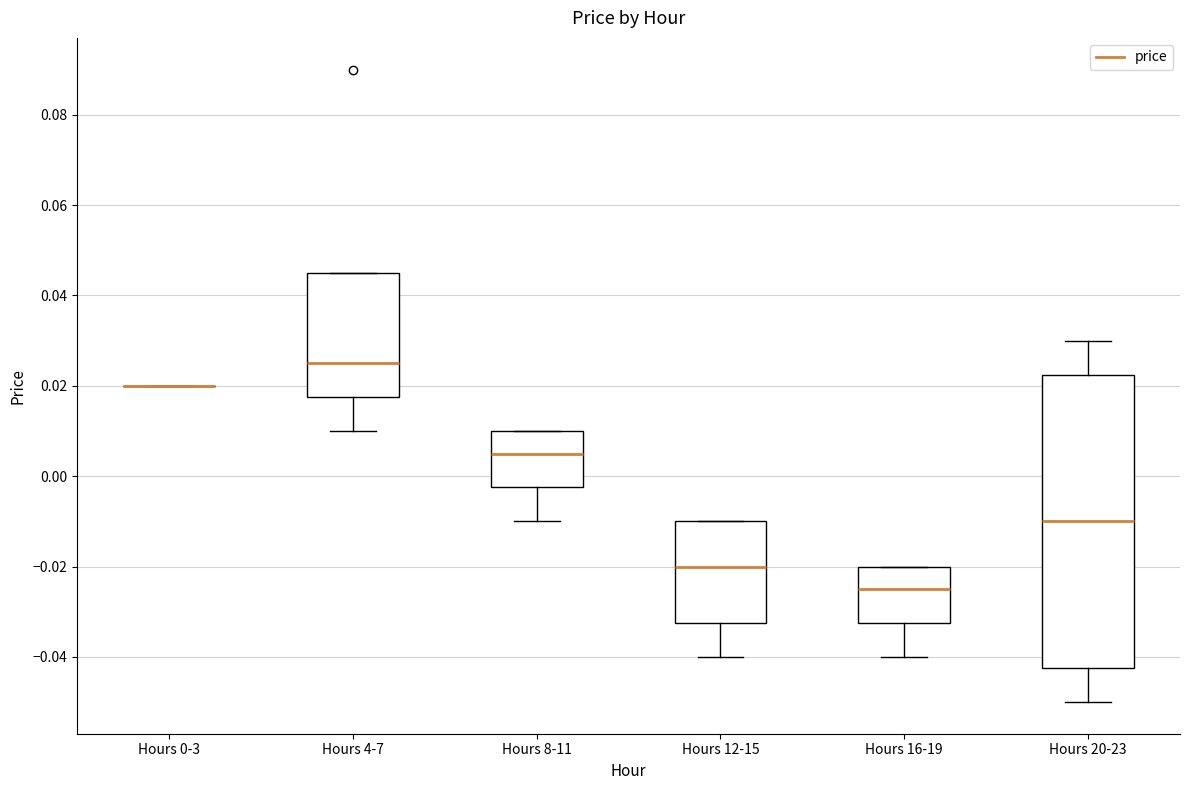

Reading left to right, transcribe this box plot: for each box, give where its median line is, the range the box spans, and where its two whiskers end, as read against the y-axis. The values are not printed on the chart, so give them approximately, as read against the axis.

Hours 0-3: box collapsed to a line at 0.020, whiskers 0.020 to 0.020
Hours 4-7: median 0.026, box 0.018 to 0.046, whiskers 0.010 to 0.046
Hours 8-11: median 0.006, box -0.002 to 0.010, whiskers -0.010 to 0.010
Hours 12-15: median -0.020, box -0.032 to -0.010, whiskers -0.040 to -0.010
Hours 16-19: median -0.024, box -0.032 to -0.020, whiskers -0.040 to -0.020
Hours 20-23: median -0.010, box -0.042 to 0.022, whiskers -0.050 to 0.030